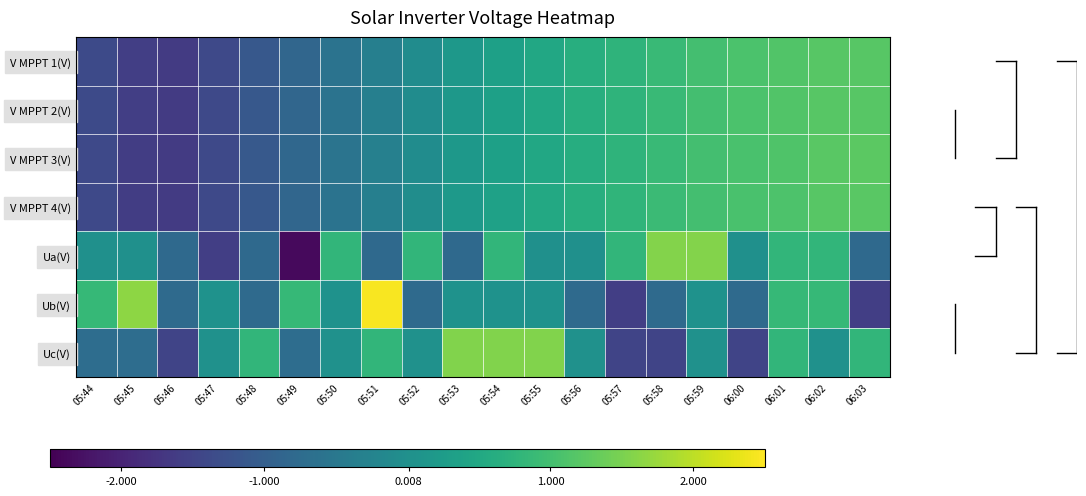

List the series in order of their peak value, lowest first.

V MPPT 2(V), V MPPT 1(V), V MPPT 4(V), V MPPT 3(V), Uc(V), Ua(V), Ub(V)